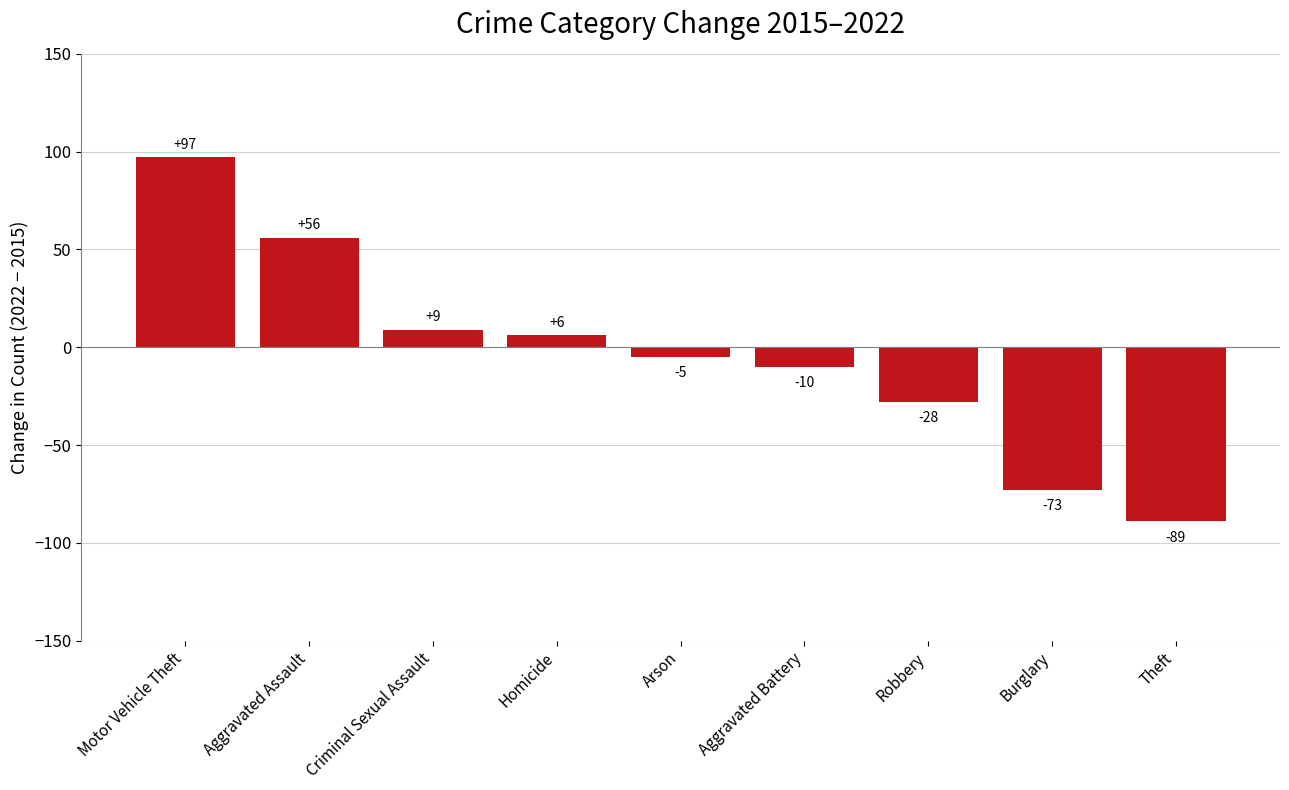

How many negative values are there?

5